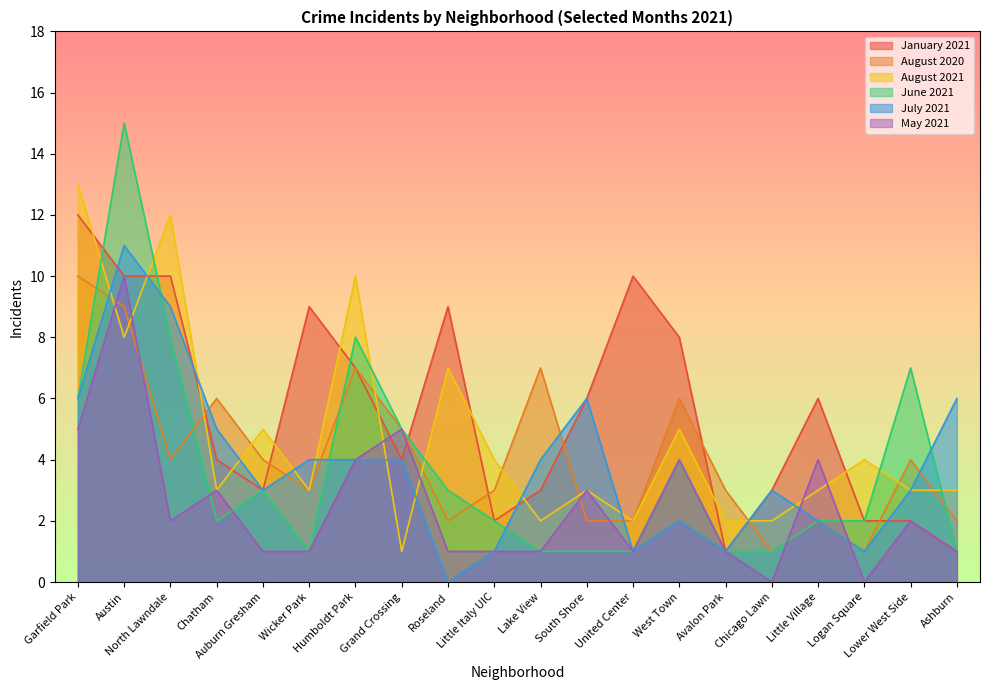

Does the chart display data point markers on the line(s)?

No